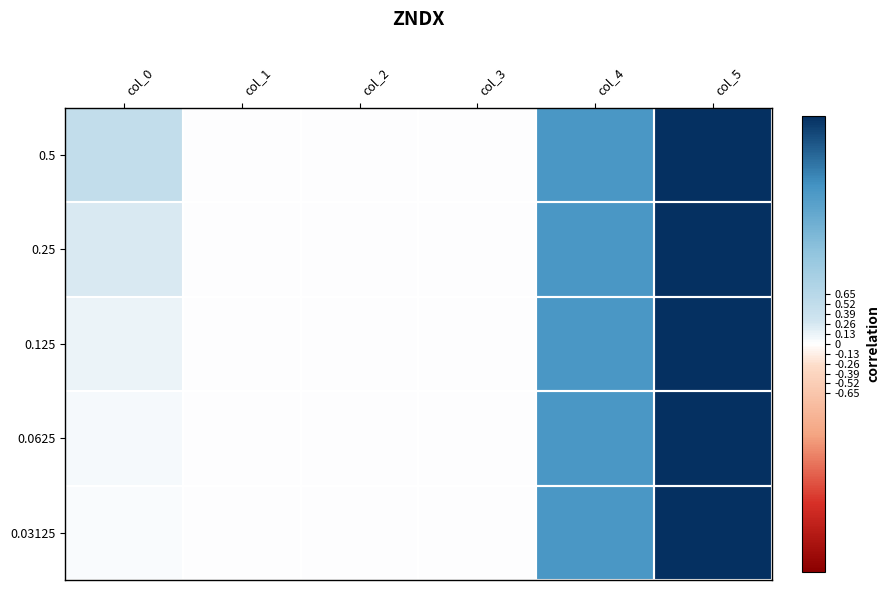

Reading right to left, extract all data points from this chart.

0.5: col_5=3.0	col_4=2.0	col_3=0.0	col_2=0.0	col_1=0.0	col_0=0.5
0.25: col_5=3.0	col_4=2.0	col_3=0.0	col_2=0.0	col_1=0.0	col_0=0.2
0.125: col_5=3.0	col_4=2.0	col_3=0.0	col_2=0.0	col_1=0.0	col_0=0.1
0.0625: col_5=3.0	col_4=2.0	col_3=0.0	col_2=0.0	col_1=0.0	col_0=0.1
0.03125: col_5=3.0	col_4=2.0	col_3=0.0	col_2=0.0	col_1=0.0	col_0=0.0